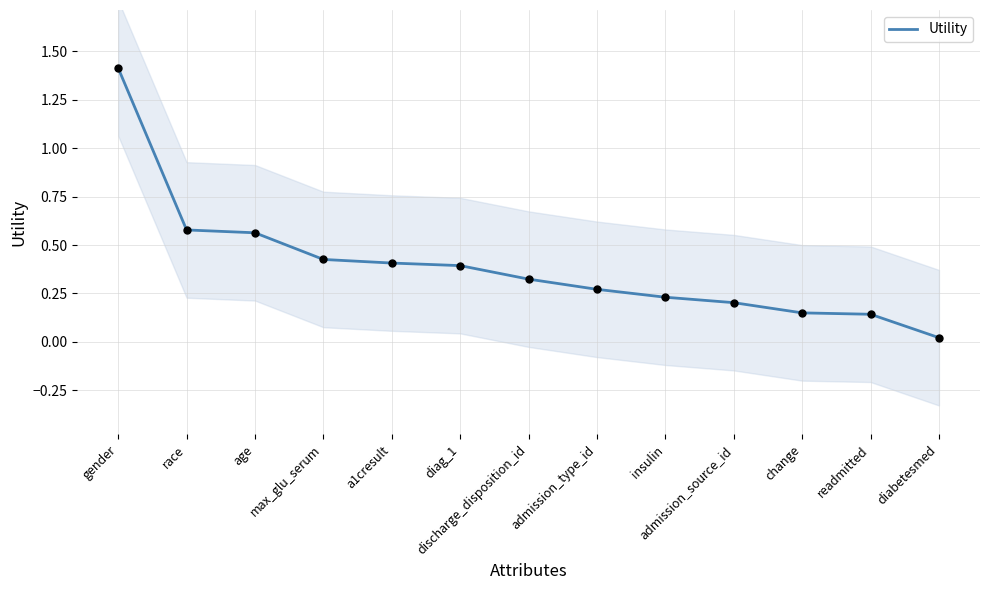

What is the change in value from age to a1cresult?

-0.2